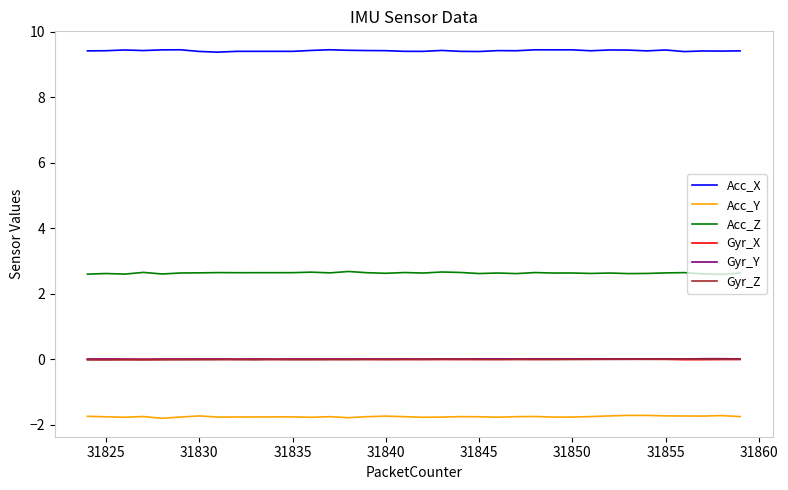

True or false: Acc_Z and Gyr_Y intersect in this chart.

False